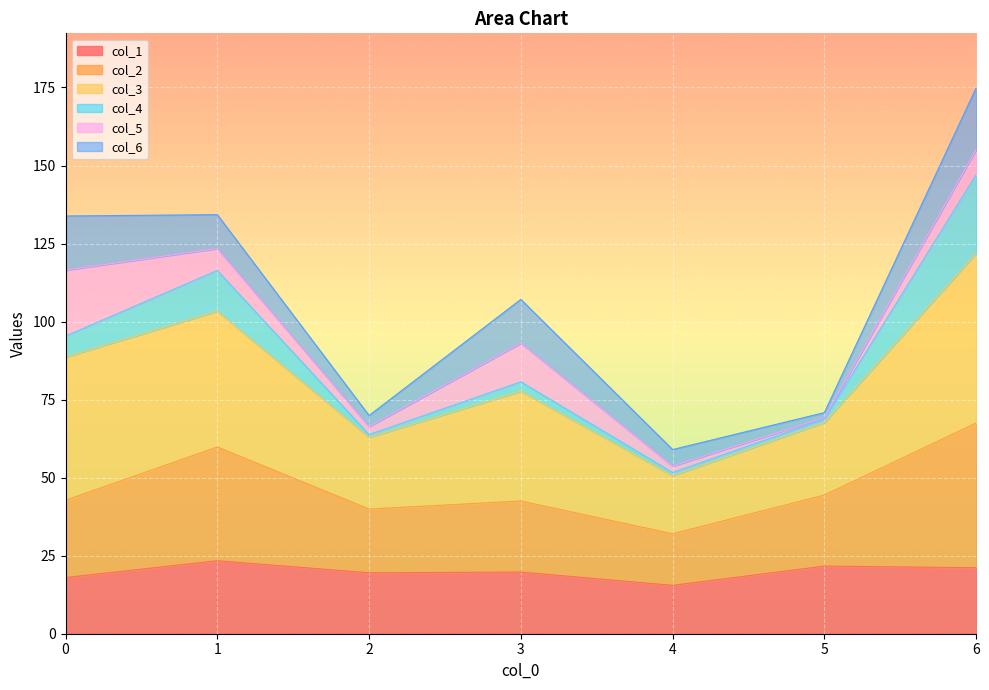

Where is the first local minimum for col_2?

2